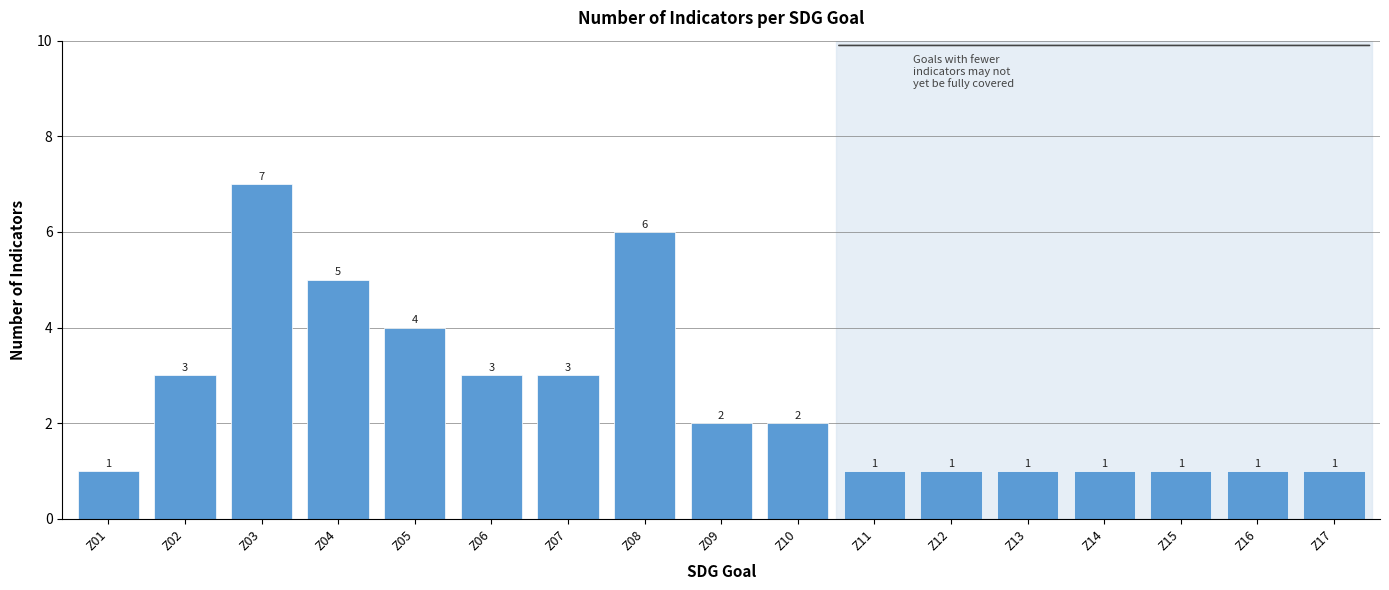

Reading left to right, transcribe all the data shown in this chart.

1	3	7	5	4	3	3	6	2	2	1	1	1	1	1	1	1